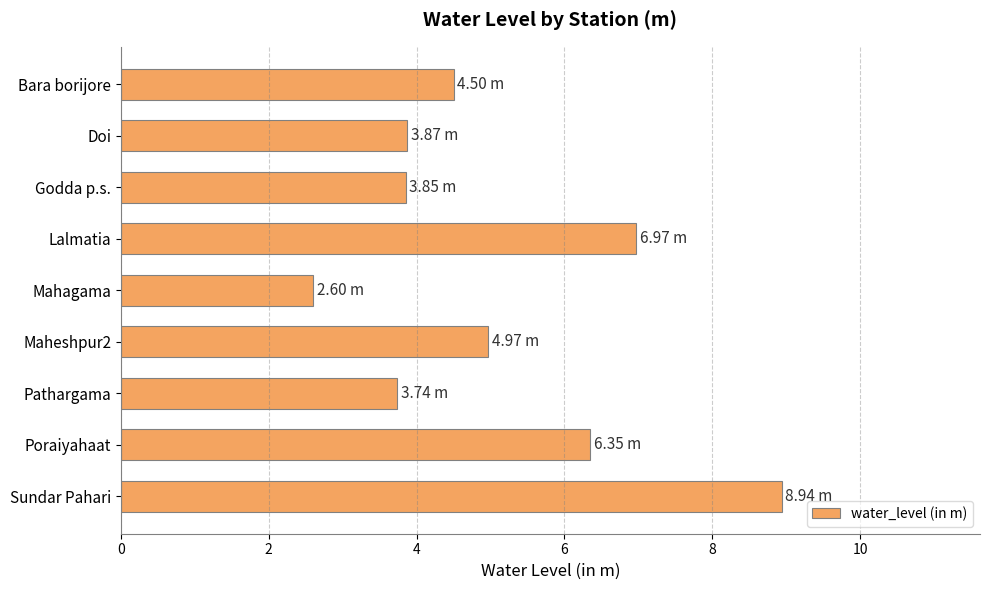

How many series are shown in this chart?

1